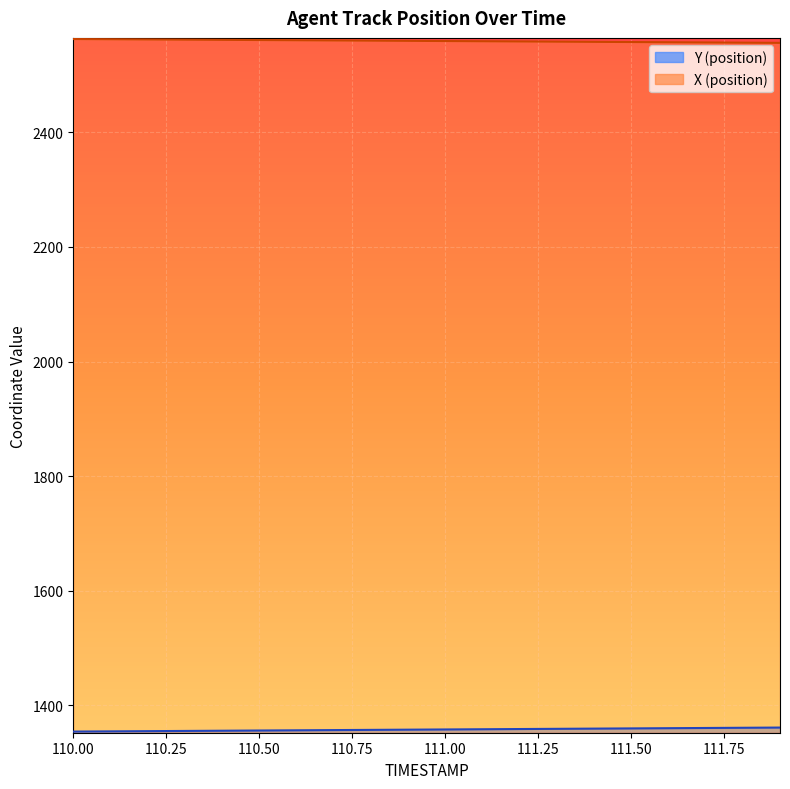

Which series has the largest total across all categories?

X